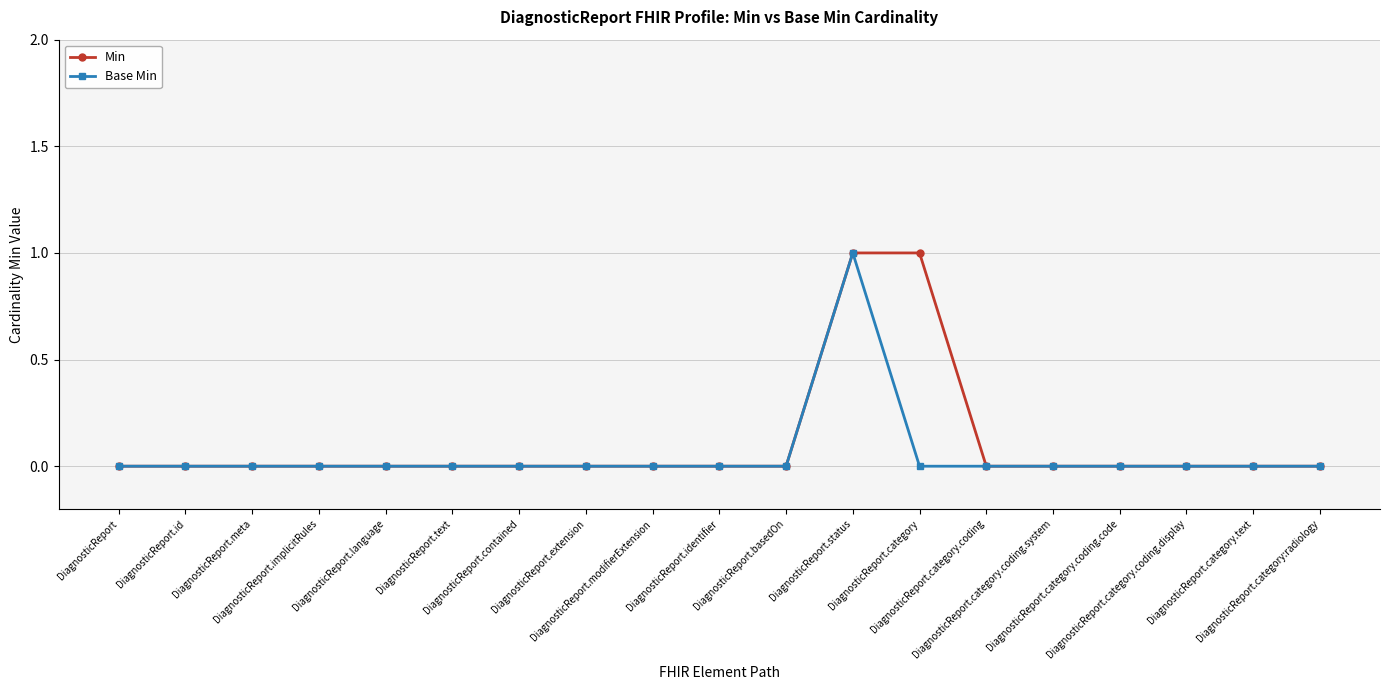

Reading left to right, what are all the values shown in this chart?

Min: DiagnosticReport=0	DiagnosticReport.id=0	DiagnosticReport.meta=0	DiagnosticReport.implicitRules=0	DiagnosticReport.language=0	DiagnosticReport.text=0	DiagnosticReport.contained=0	DiagnosticReport.extension=0	DiagnosticReport.modifierExtension=0	DiagnosticReport.identifier=0	DiagnosticReport.basedOn=0	DiagnosticReport.status=1	DiagnosticReport.category=1	DiagnosticReport.category.coding=0	DiagnosticReport.category.coding.system=0	DiagnosticReport.category.coding.code=0	DiagnosticReport.category.coding.display=0	DiagnosticReport.category.text=0	DiagnosticReport.category:radiology=0
Base Min: DiagnosticReport=0	DiagnosticReport.id=0	DiagnosticReport.meta=0	DiagnosticReport.implicitRules=0	DiagnosticReport.language=0	DiagnosticReport.text=0	DiagnosticReport.contained=0	DiagnosticReport.extension=0	DiagnosticReport.modifierExtension=0	DiagnosticReport.identifier=0	DiagnosticReport.basedOn=0	DiagnosticReport.status=1	DiagnosticReport.category=0	DiagnosticReport.category.coding=0	DiagnosticReport.category.coding.system=0	DiagnosticReport.category.coding.code=0	DiagnosticReport.category.coding.display=0	DiagnosticReport.category.text=0	DiagnosticReport.category:radiology=0